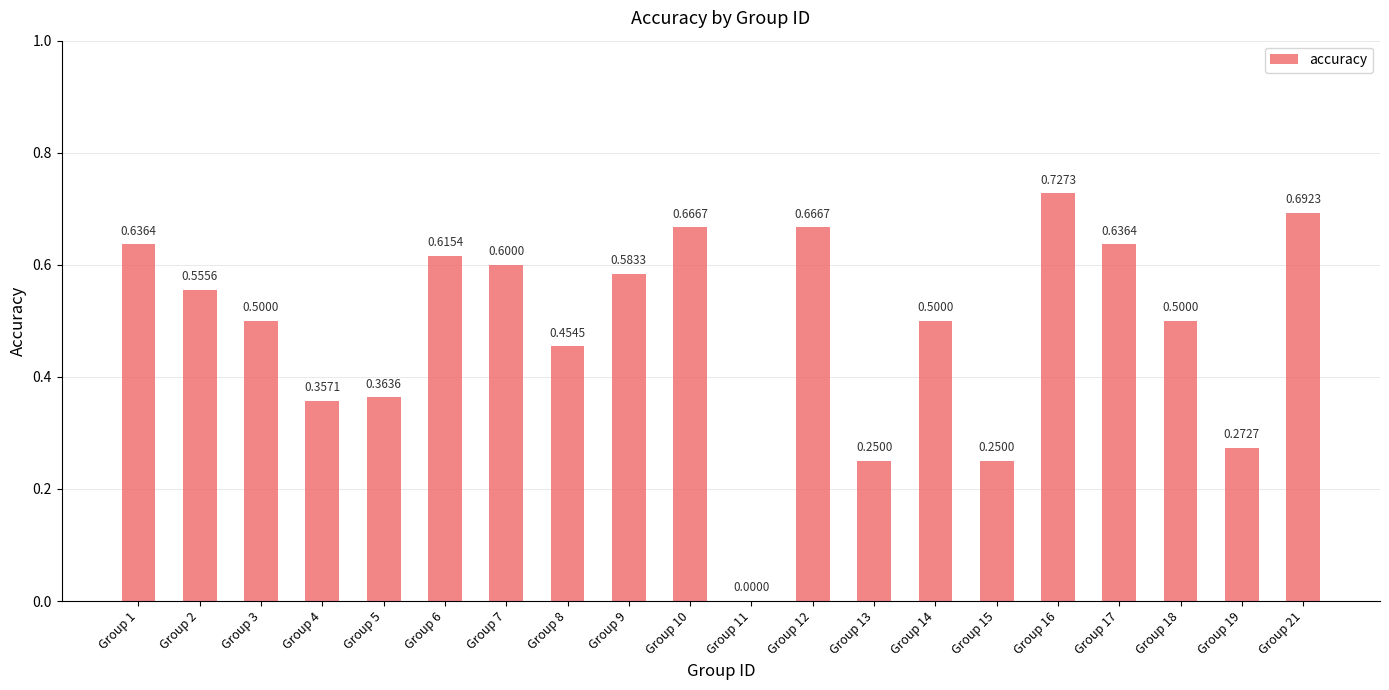

The chart shows a value of 0.9 at Group 2. True or false?

False